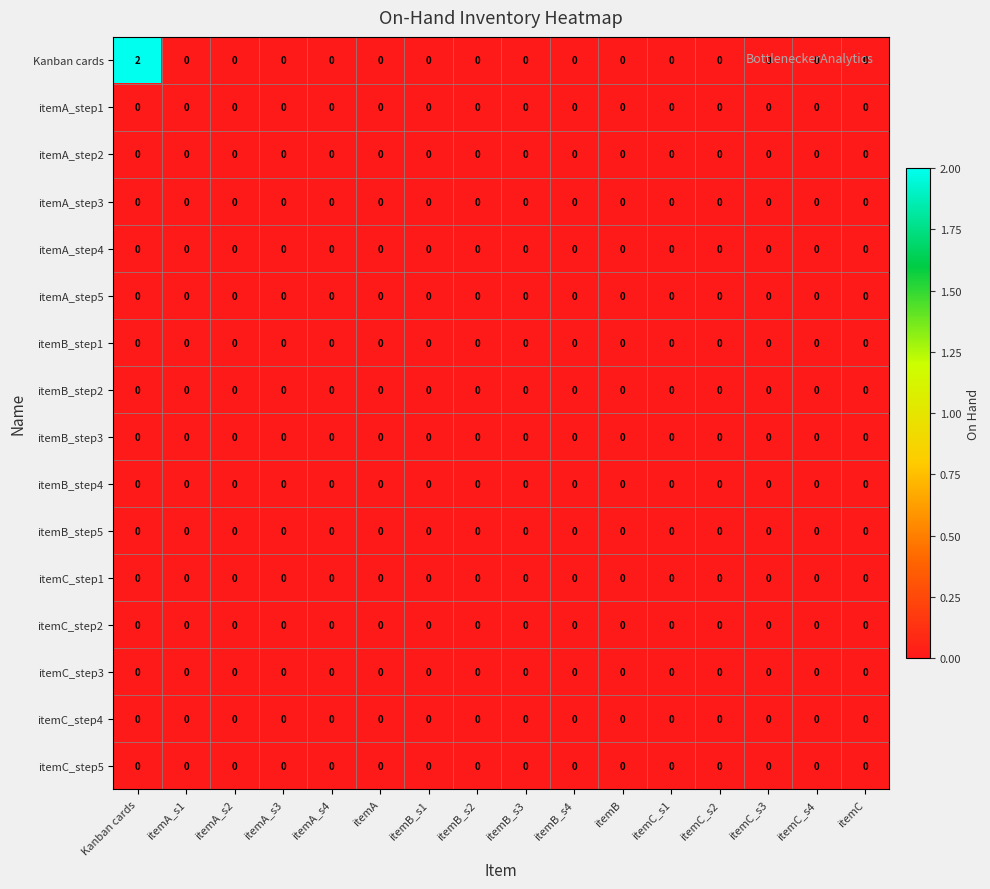

The itemA_step1 series shows 0 at itemC_s3. True or false?

True